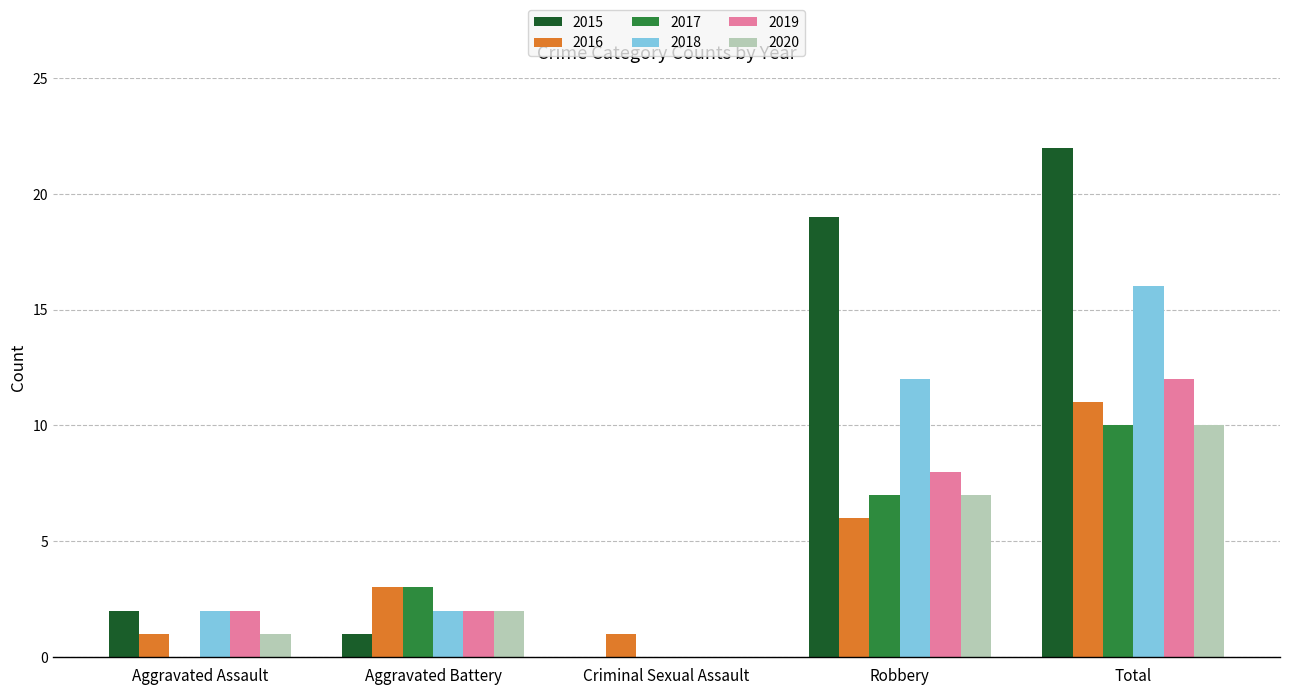

What is the greatest value displayed?

22